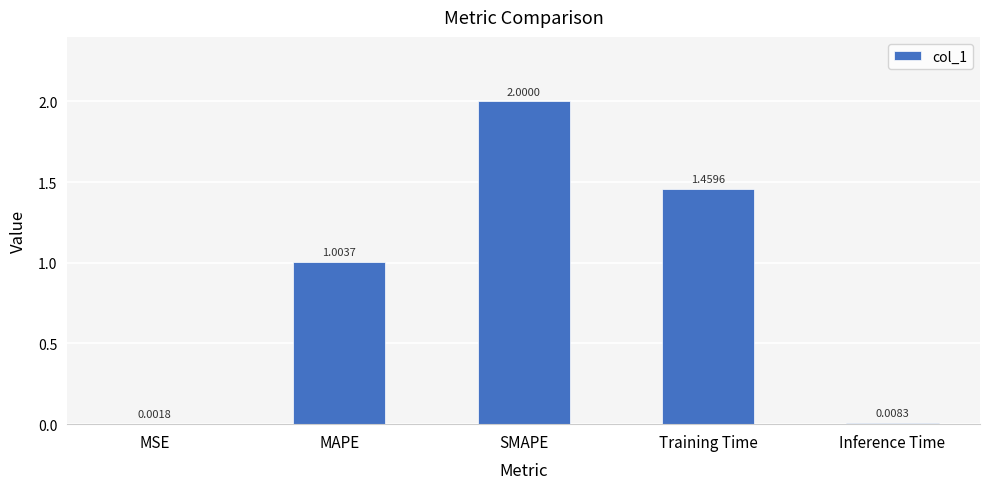

What is the ratio of the value at Training Time to the value at SMAPE?

0.7